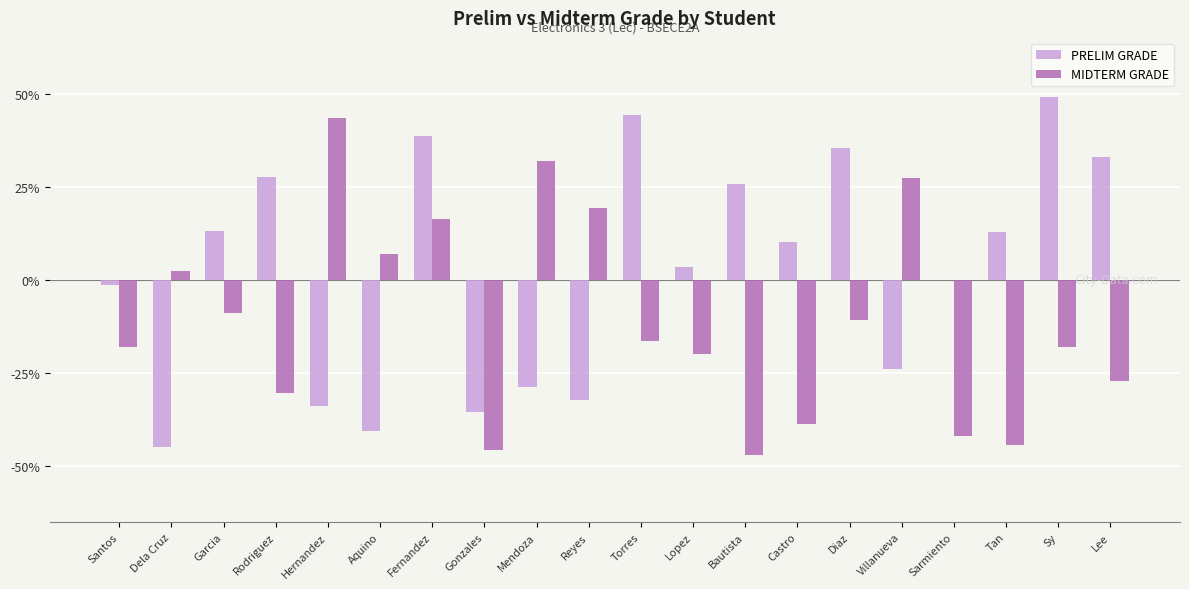

The value of PRELIM GRADE at Bautista is 25.9. True or false?

True